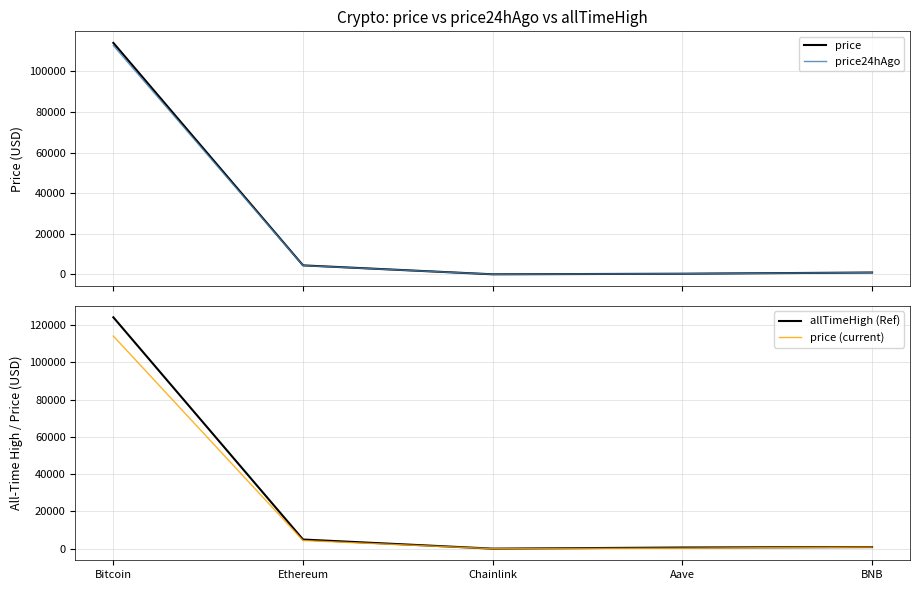

Reading left to right, transcribe all the data shown in this chart.

price: 114076.0	4421.2	23.7	304.8	900.8
price24hAgo: 112784.0	4346.6	23.6	304.4	878.7
allTimeHigh (Ref): 124128.0	4946.1	52.7	661.7	904.9
price (current): 114076.0	4421.2	23.7	304.8	900.8